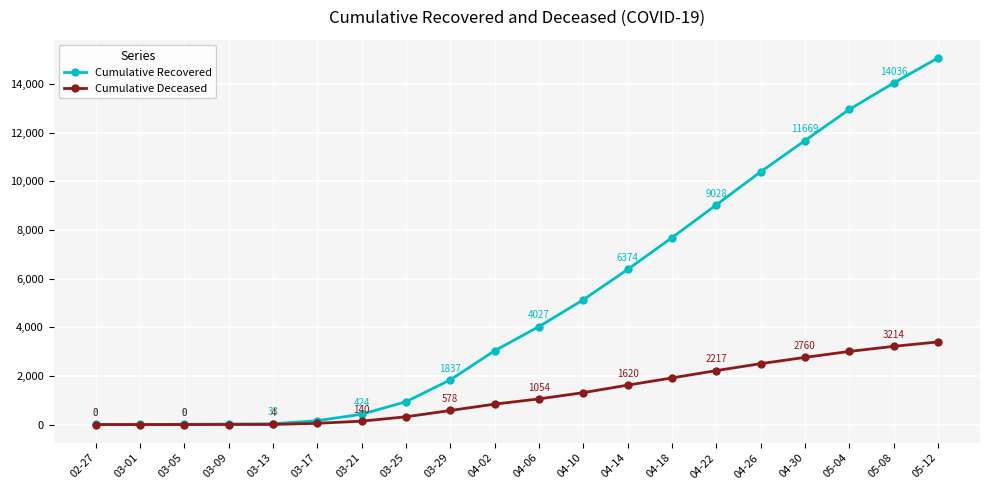

Does the chart have visible grid lines?

Yes